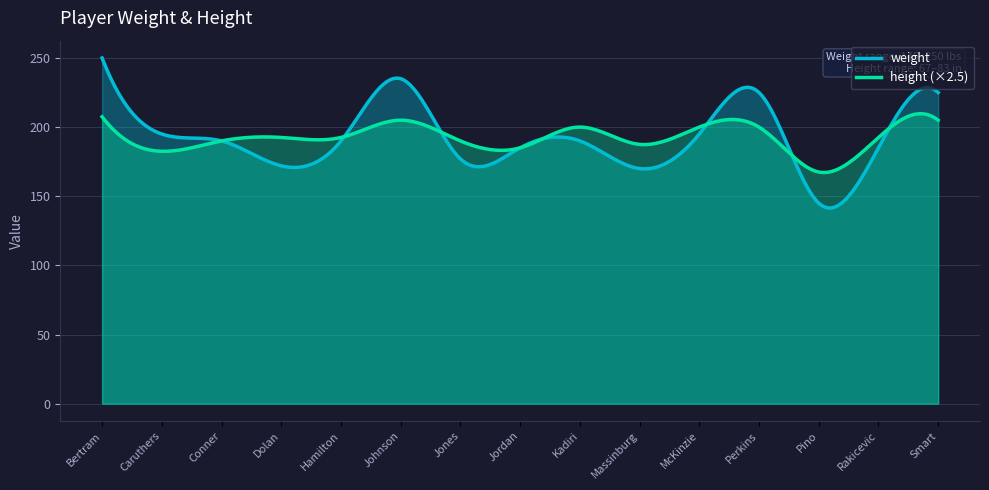

What is the maximum value for weight?

250.0